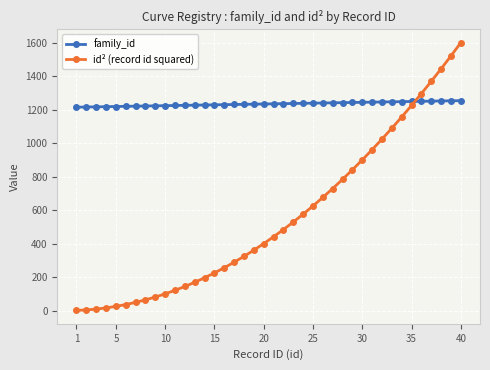

Which series has the largest range (max minus min)?

id² (record id squared)